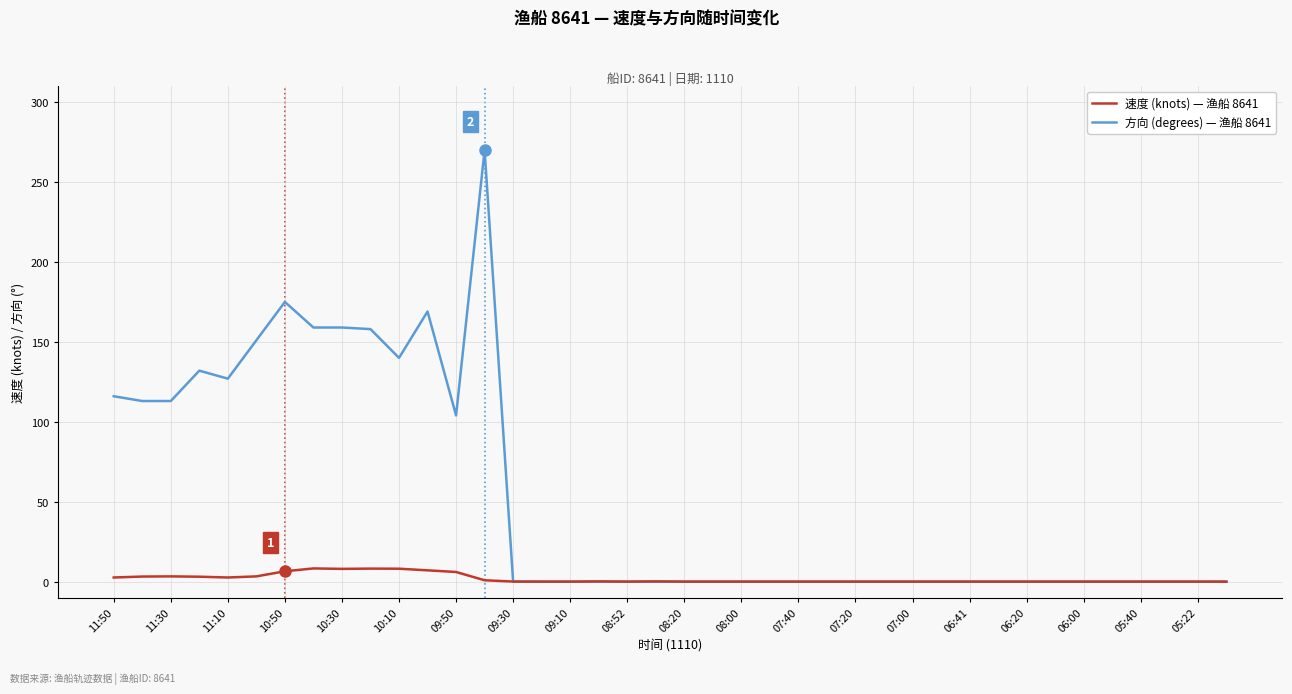

Rank the series by their maximum value, from lowest to highest.

速度 (knots) — 渔船 8641, 方向 (degrees) — 渔船 8641